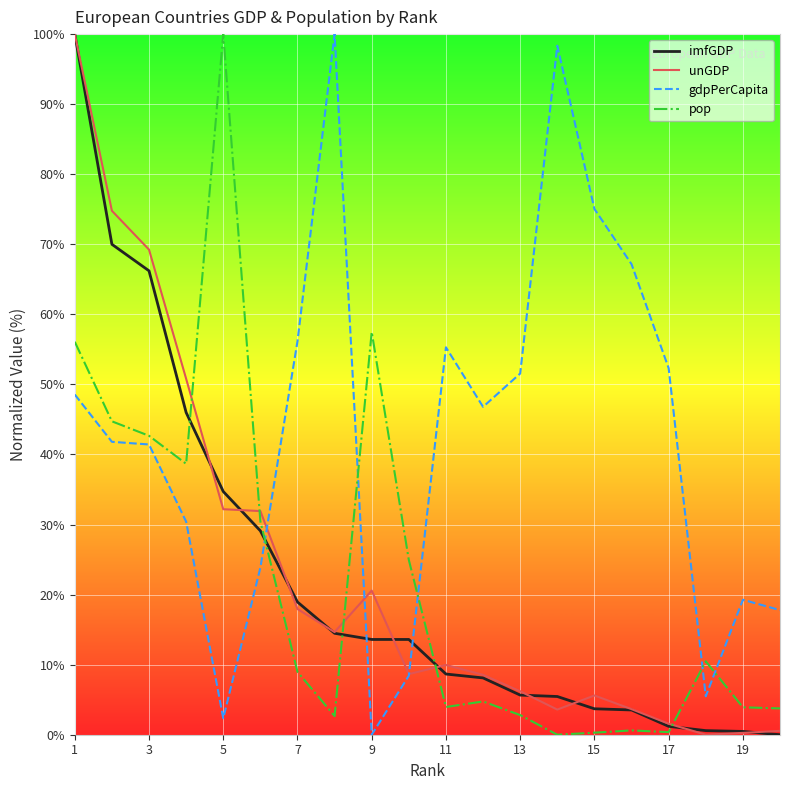

At how many categories does at least one series exceed 95?

4